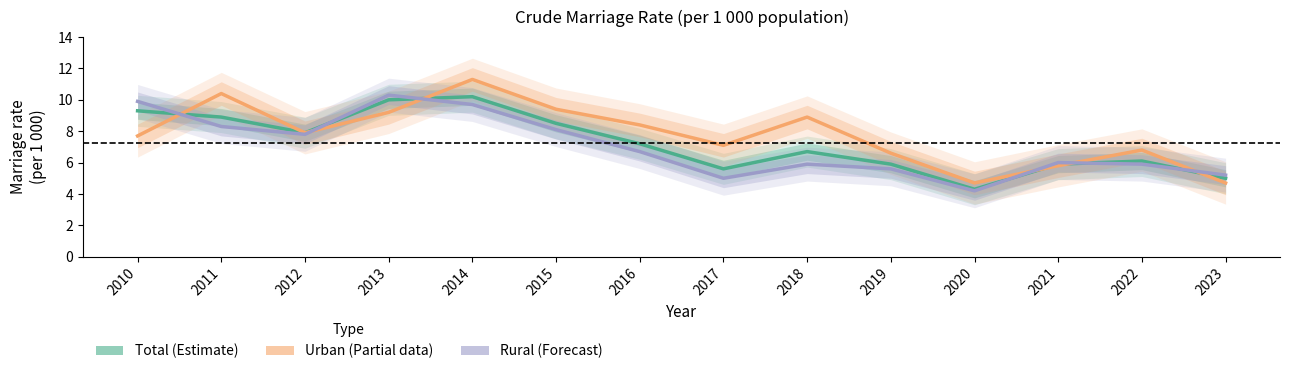

How many categories are shown in the chart?

14